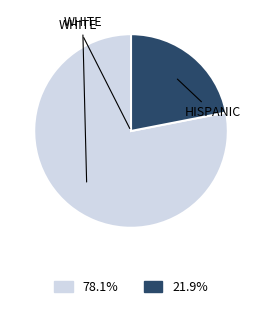

Is there any slice that represents more than half of the pie?

Yes